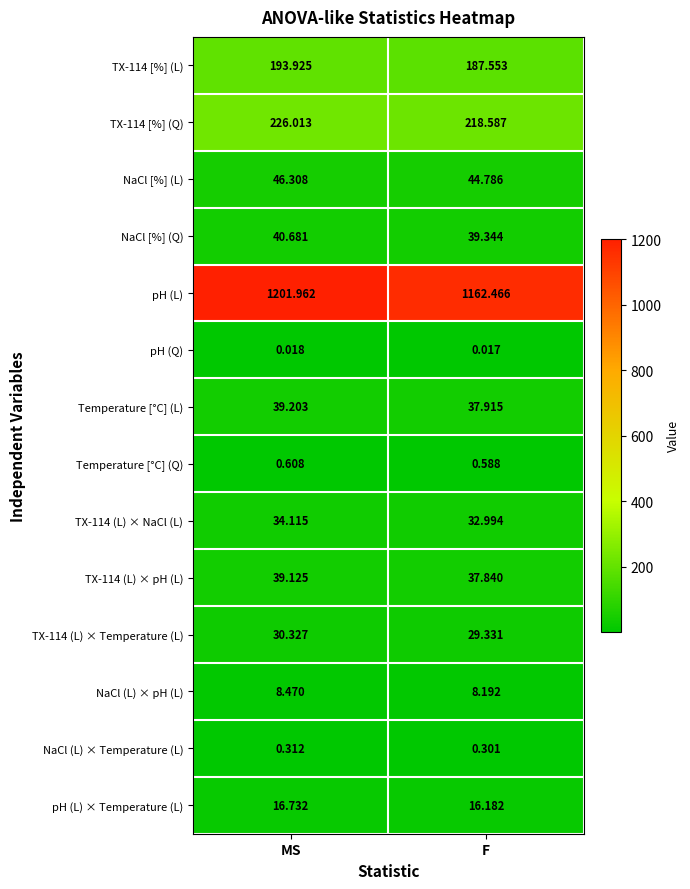

What is the difference between the highest and lowest values at MS?

1201.9